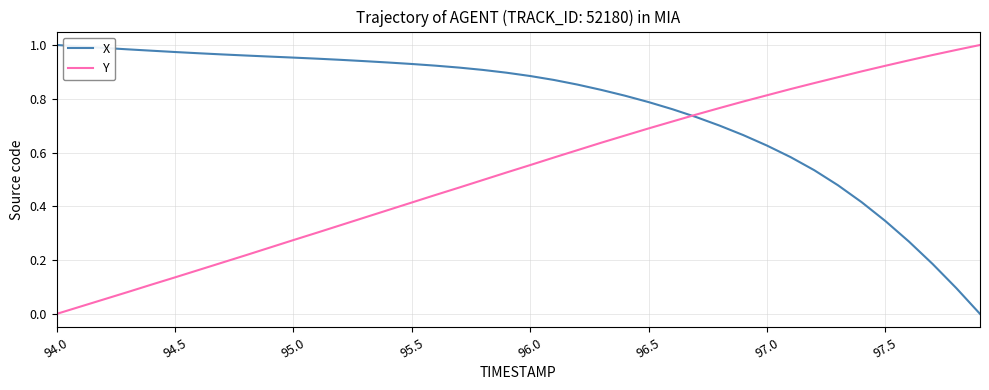

Rank the series by their average value, from highest to lowest.

X, Y